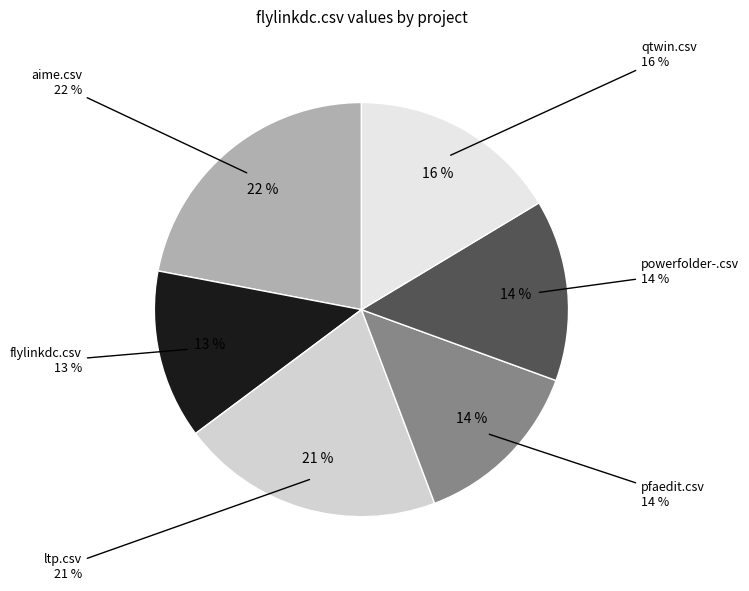

To the nearest percent, what is the combined percentage of pfaedit.csv and qtwin.csv?

30%